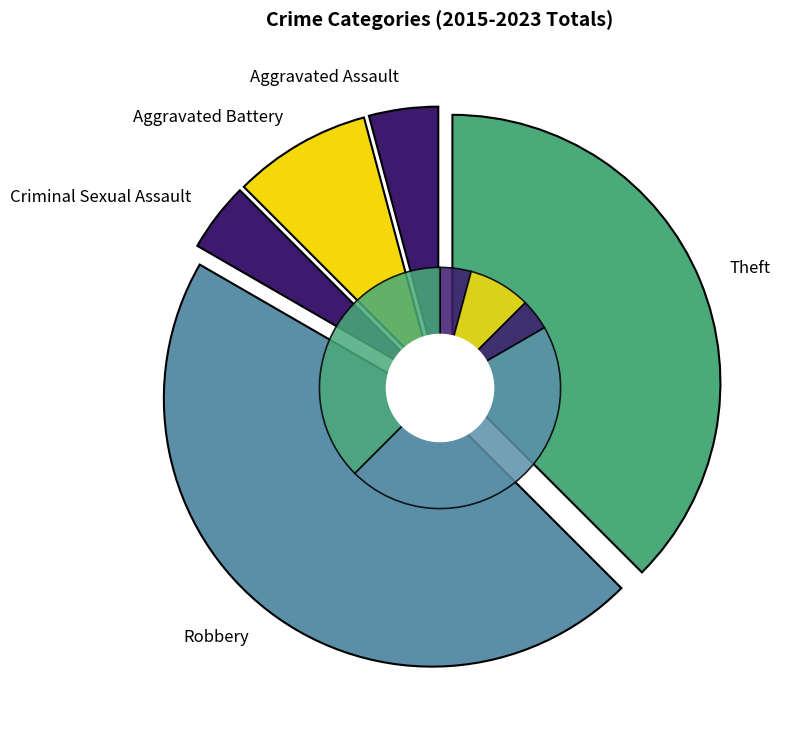

To the nearest percent, what percentage of the pie is Aggravated Battery?

8%